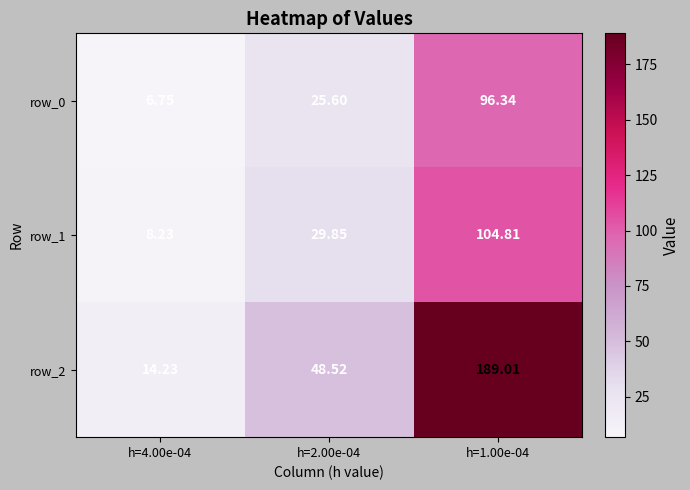

What is the highest value of the row_2 series?

189.0